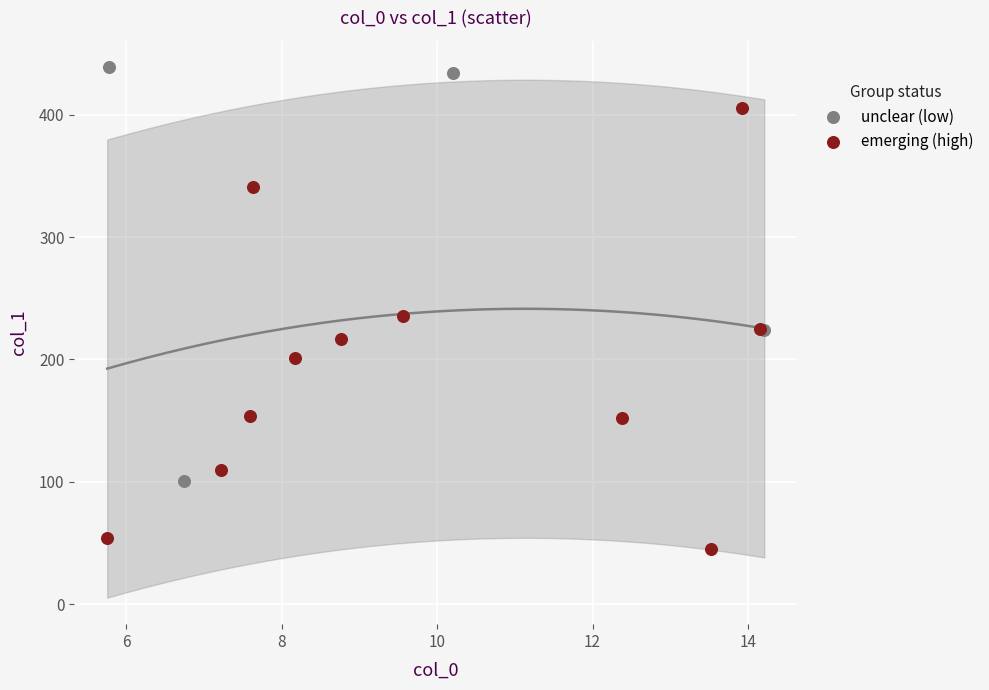

Which series reaches the minimum Y coordinate?

emerging (high)